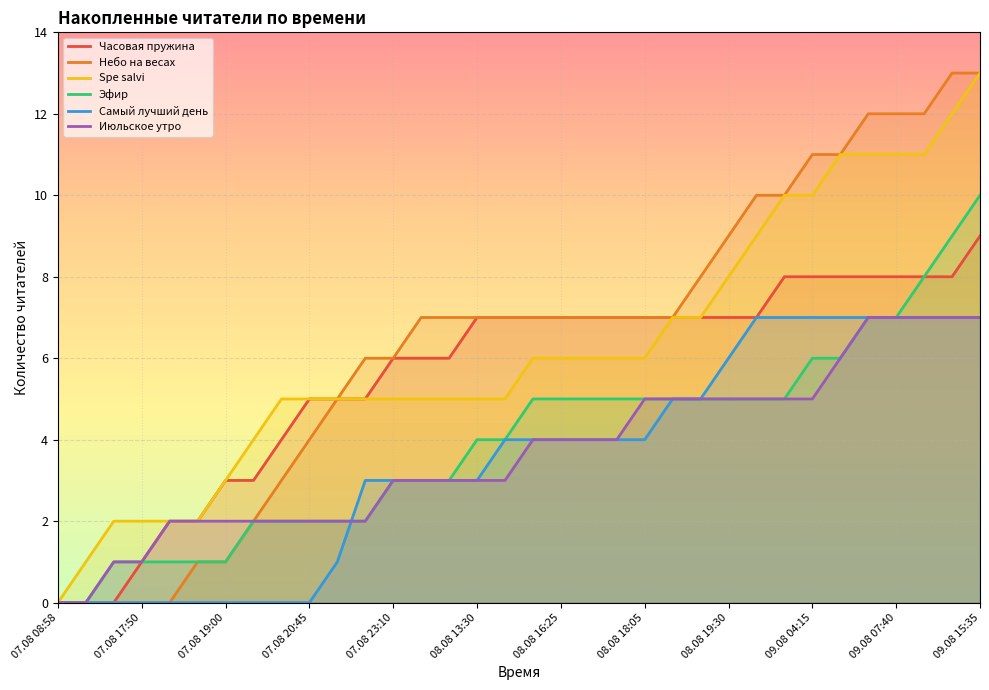

What is the greatest value displayed?

13